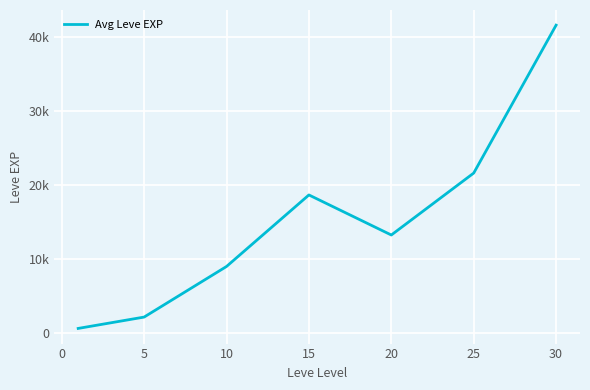

Is this an area chart (filled region under the line)?

No